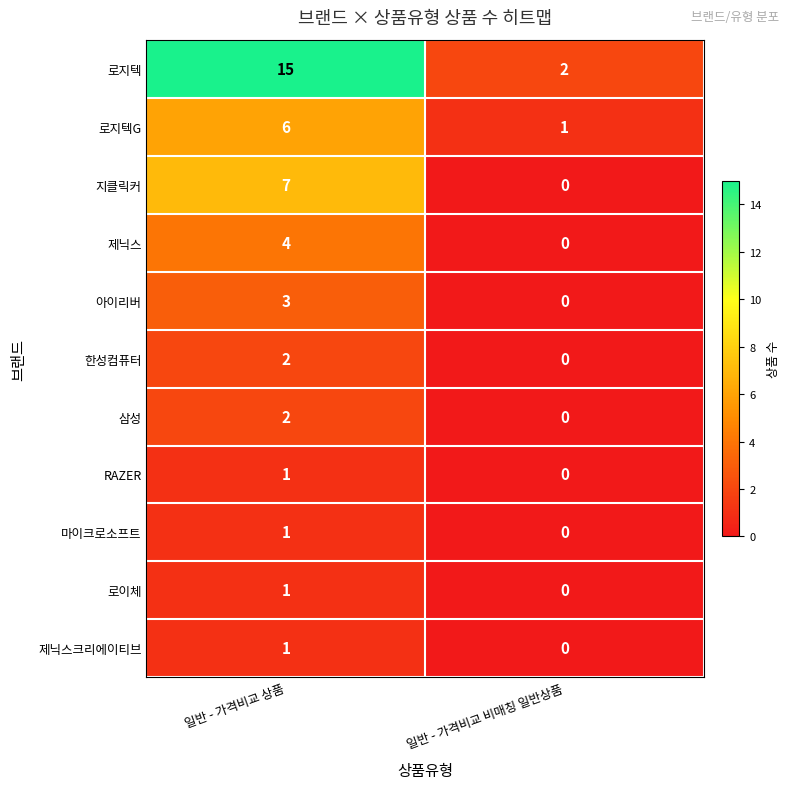

True or false: 지클릭커 has a value of 7 at 일반 - 가격비교 상품.

True